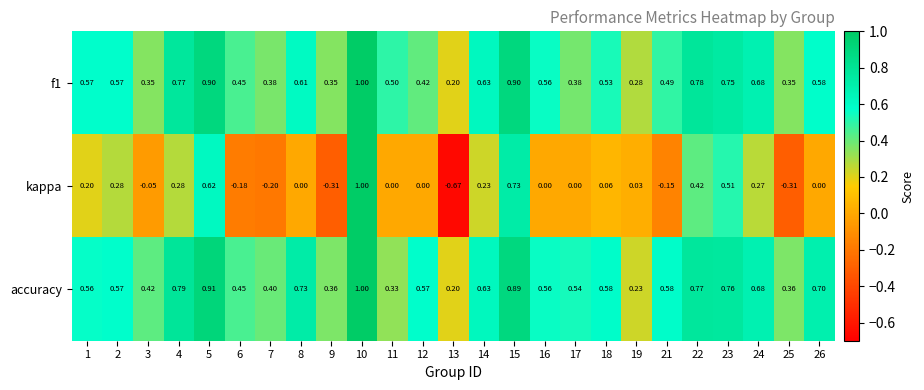

Which series has the largest total across all categories?

accuracy